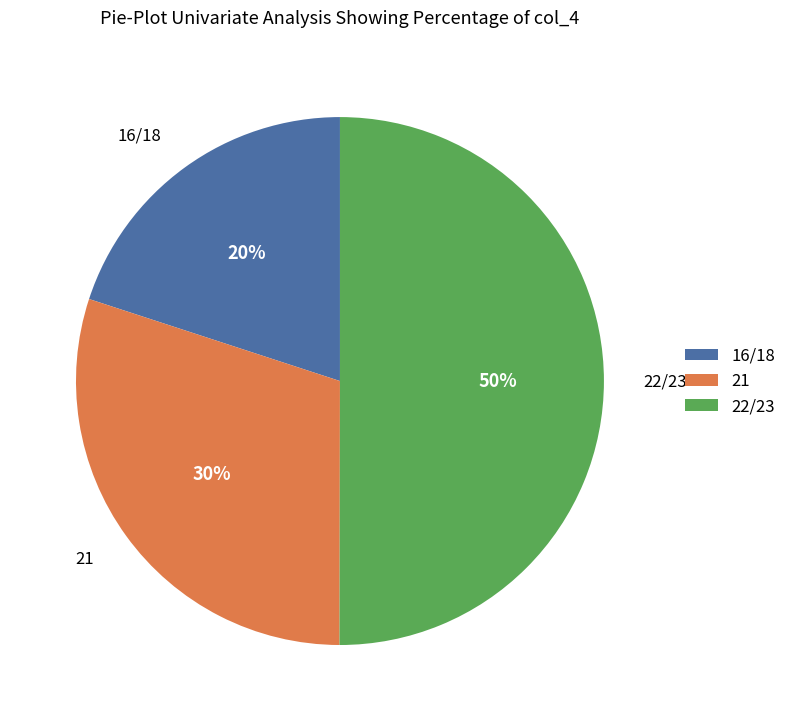

What is the largest slice in the pie chart?

22/23